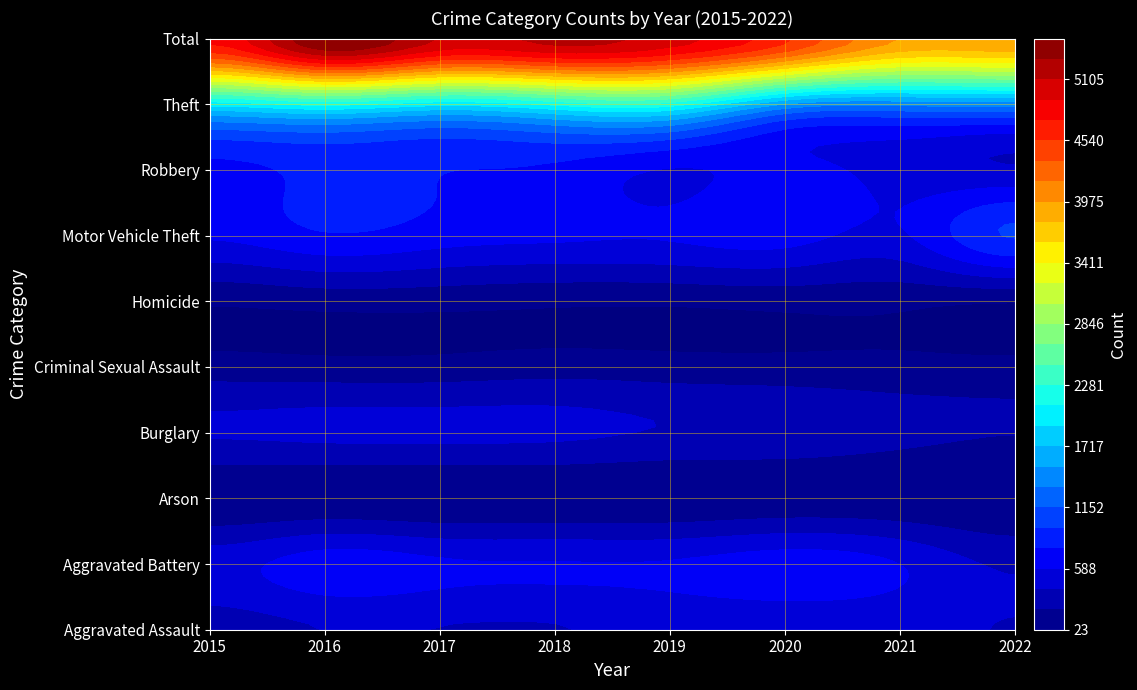

Which category has the lowest value in the Robbery series?

2022